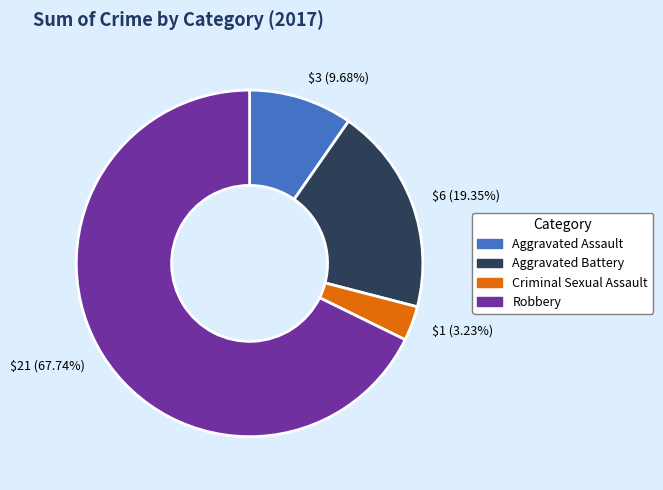

Is Aggravated Battery the majority of the pie?

No